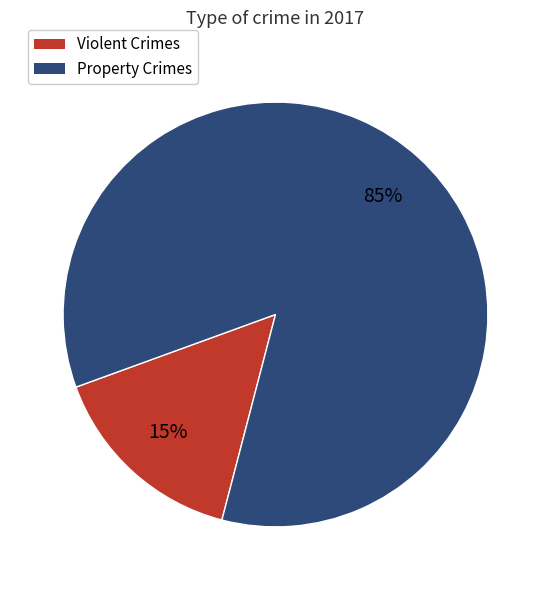

To the nearest percent, what is the average slice percentage?

50%